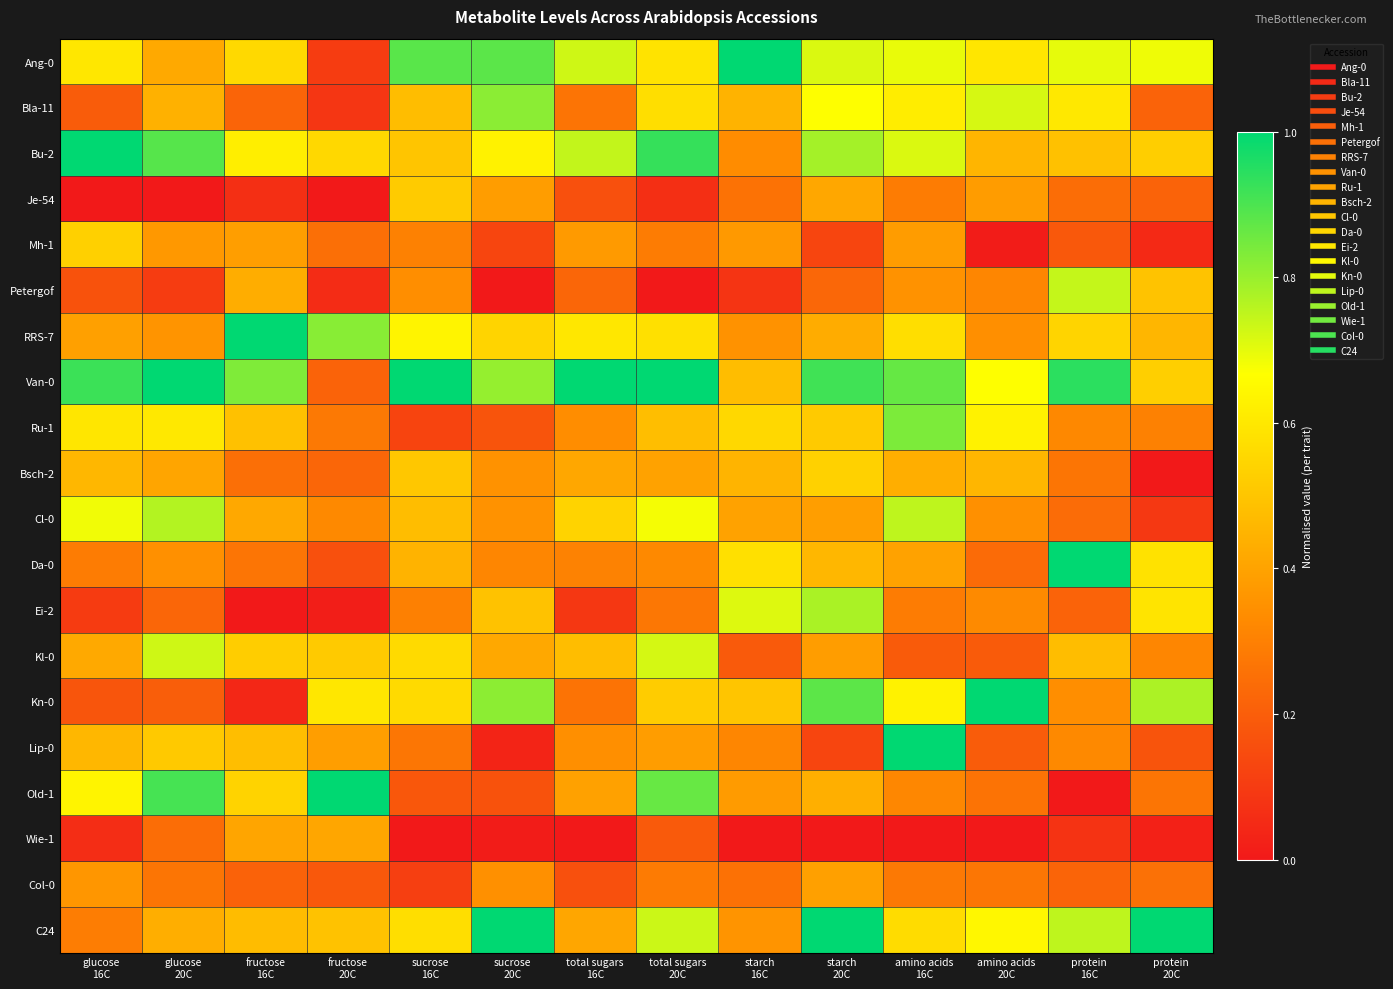

Which has a higher value, total sugars
20C or glucose
20C?

total sugars
20C